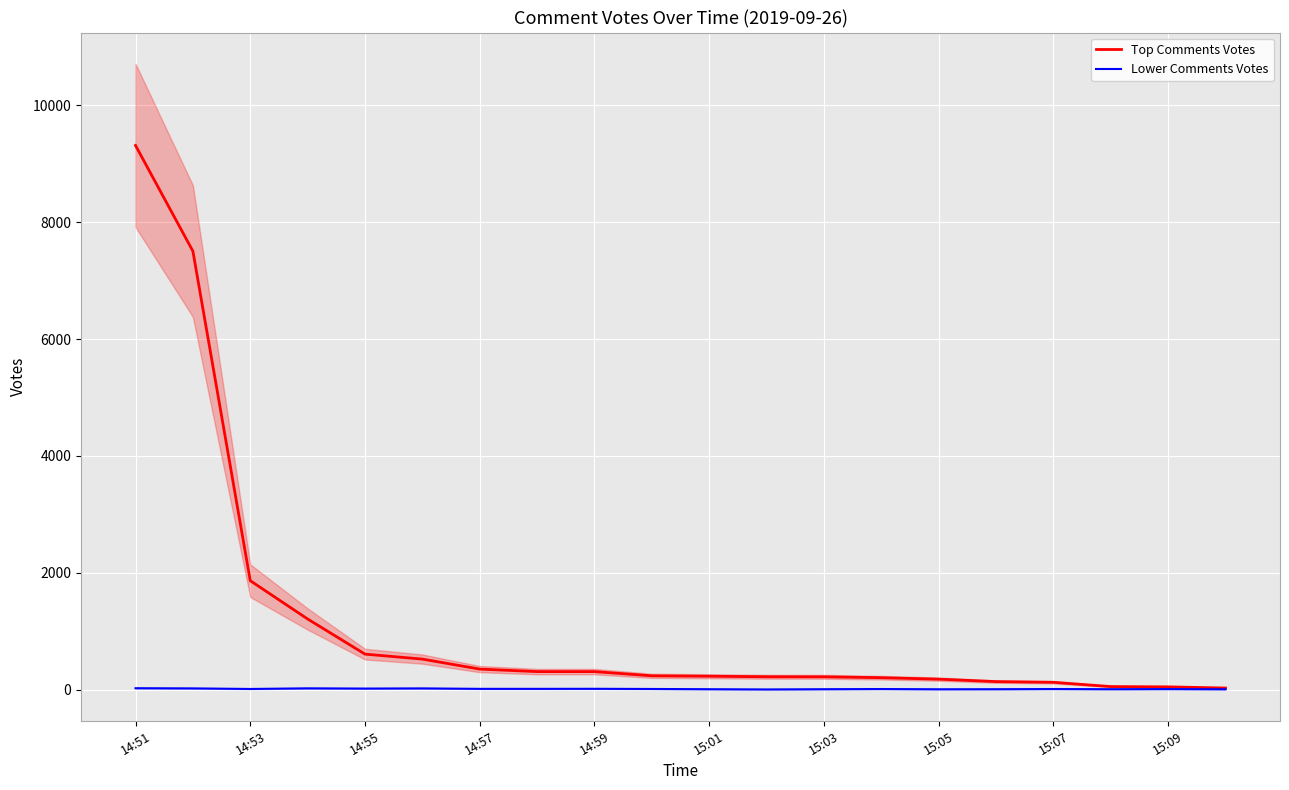

What is the approximate value of Top Comments Votes at 13?

207